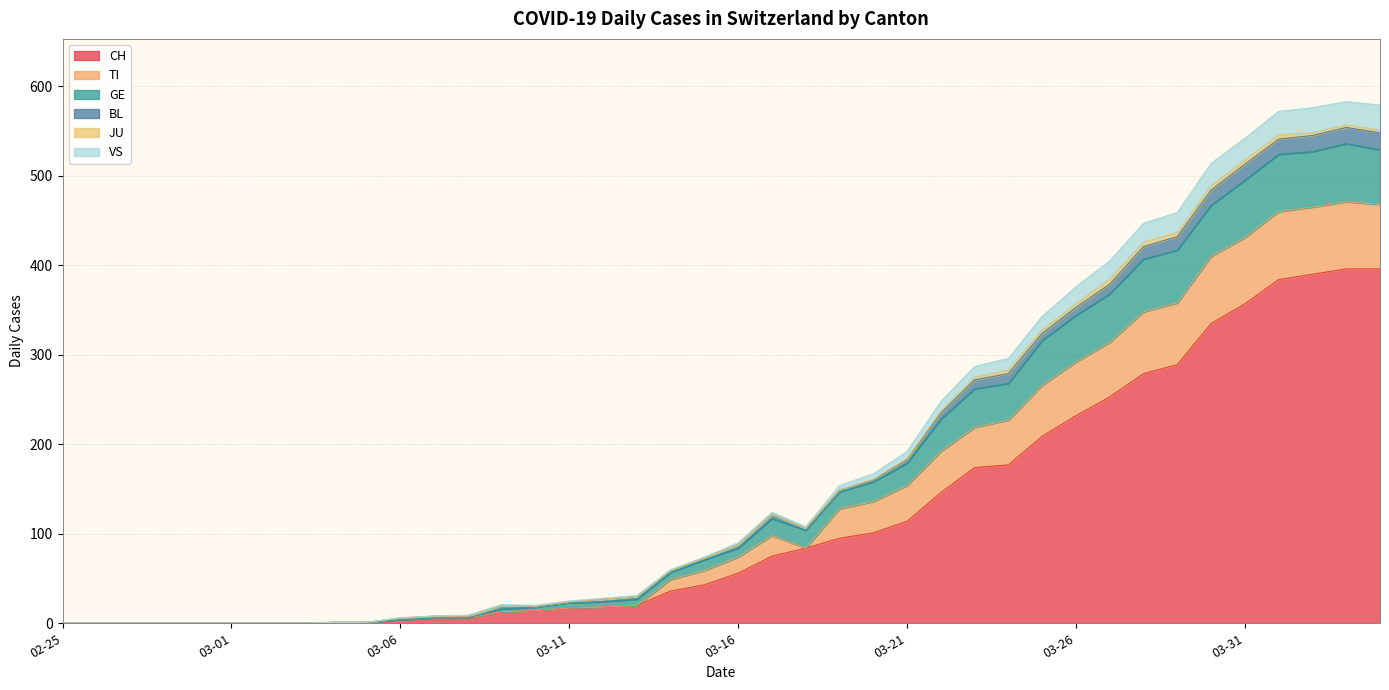

The value of CH at 03-01 is 133. True or false?

False